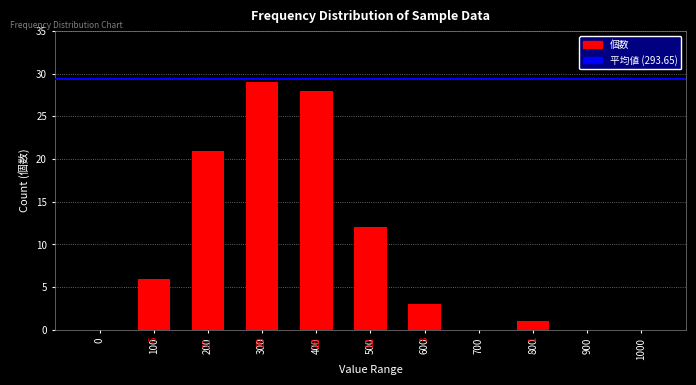

Reading left to right, transcribe all the data shown in this chart.

0=0	100=6	200=21	300=29	400=28	500=12	600=3	700=0	800=1	900=0	1000=0